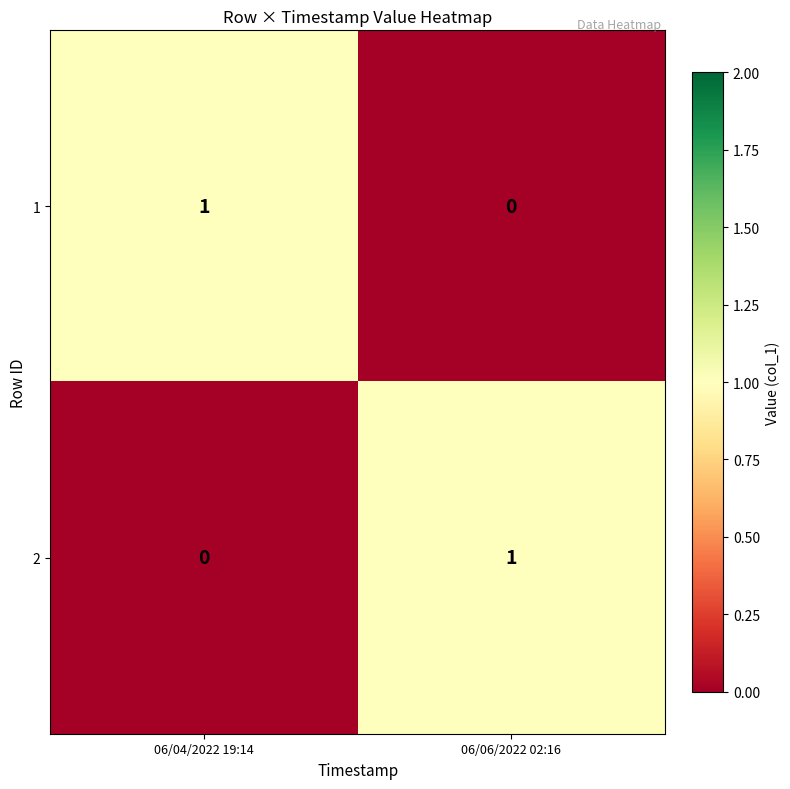

Where is 2 nearest to the value 0?

06/04/2022 19:14